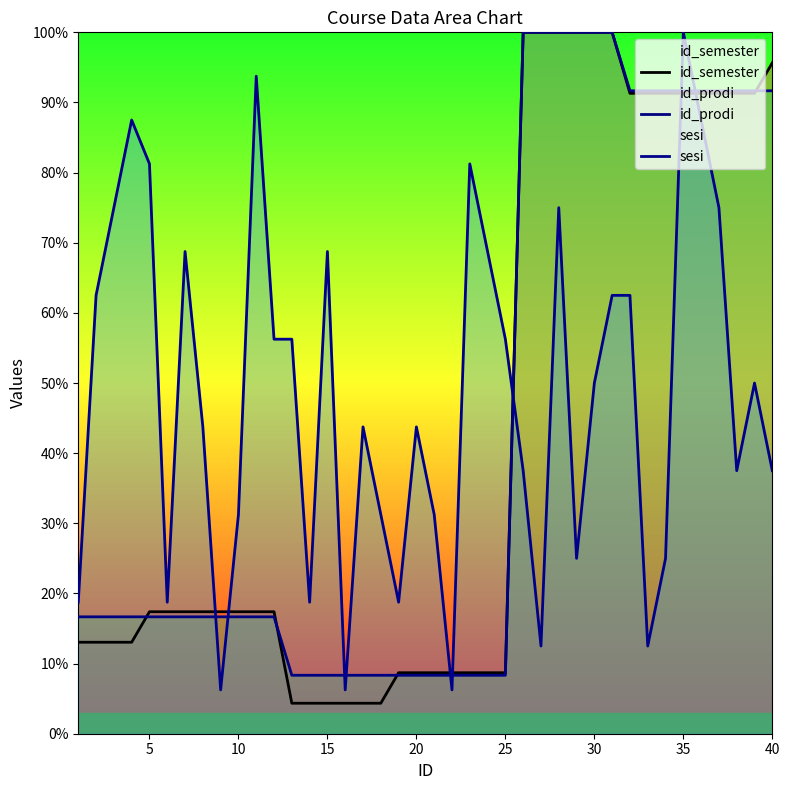

What is the difference between the highest and lowest values at 25?

47.9